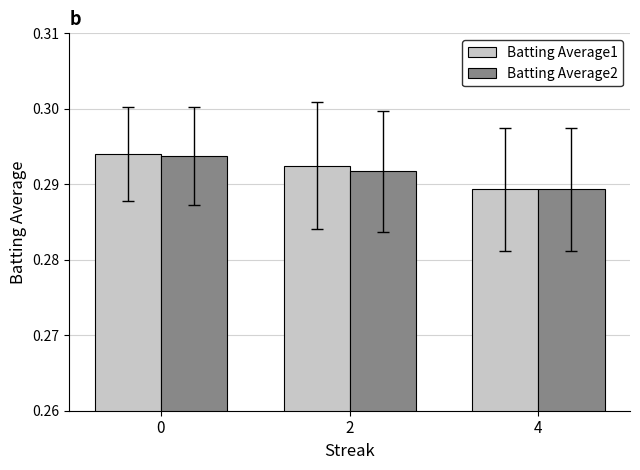

Where is Batting Average2 nearest to the value 0?

4